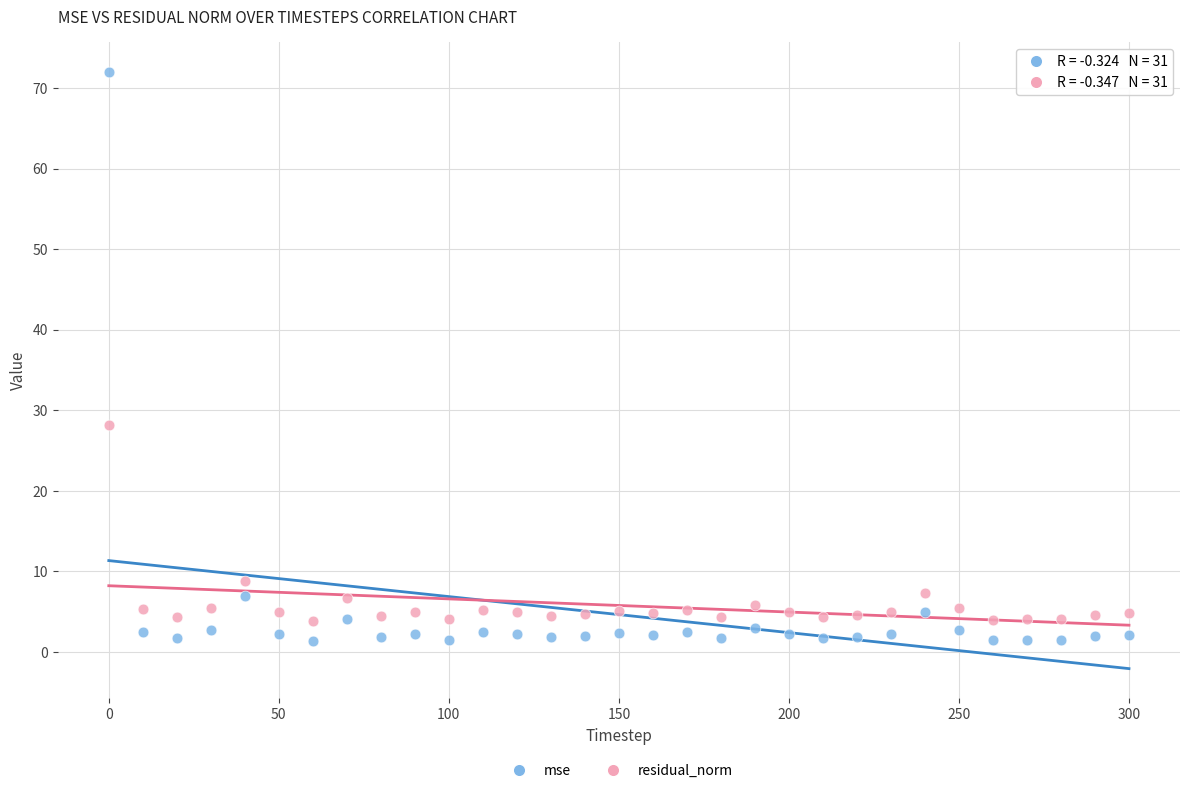

In the mse series, what Y value is closest to 36?

7.0